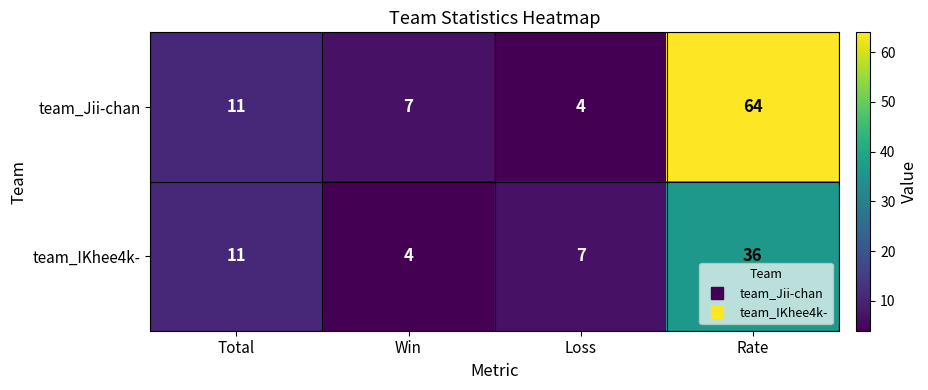

Is it true that team_IKhee4k- equals 6 at Win?

False